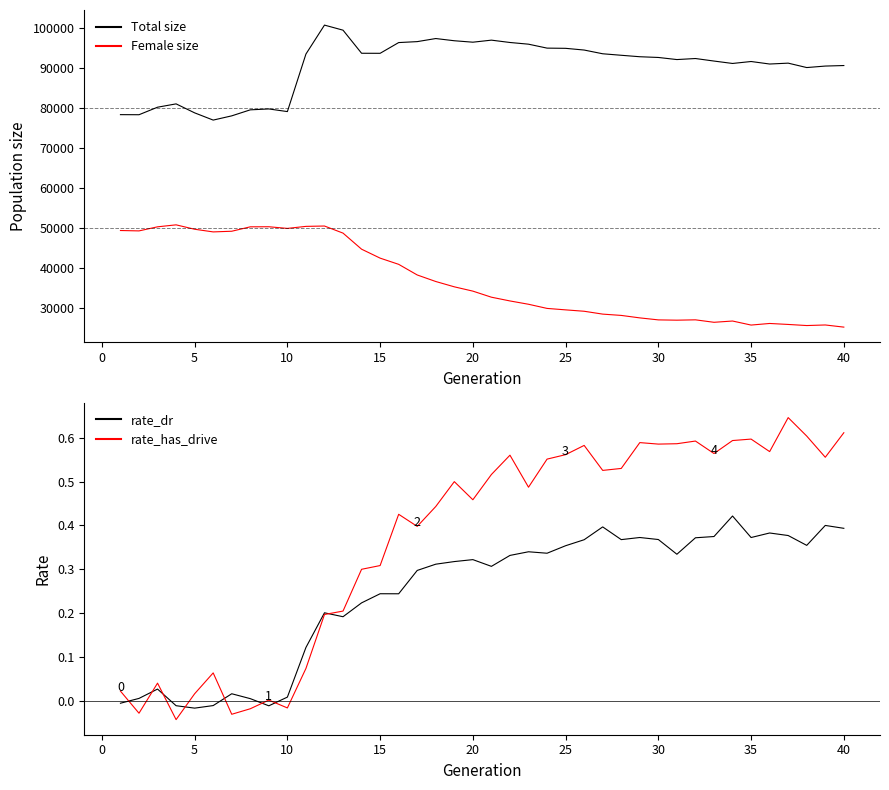

True or false: Total size and Female size cross at least once.

False